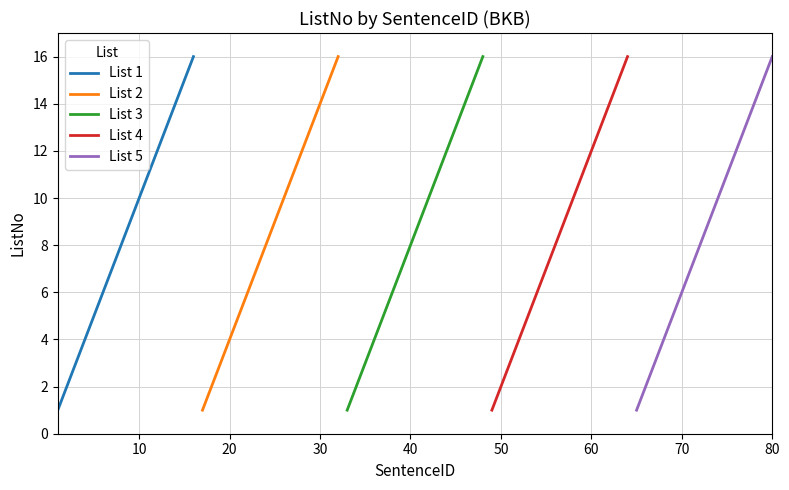

Which series has the largest total across all categories?

List 1